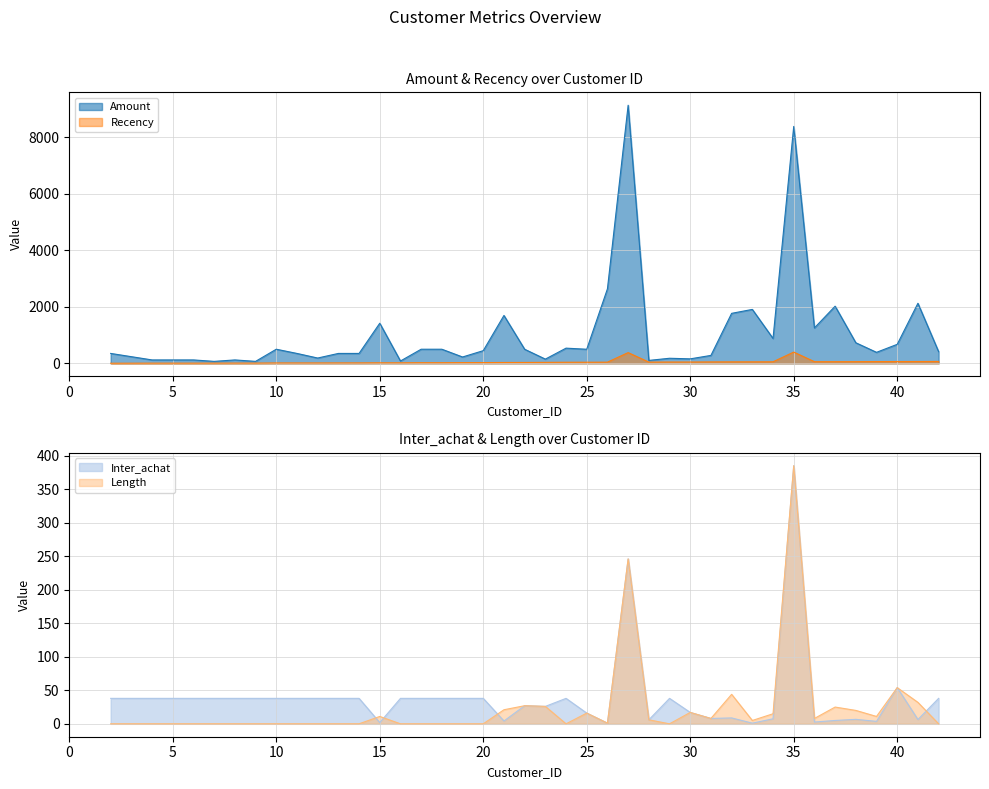

Which category has the lowest value across all series?

2